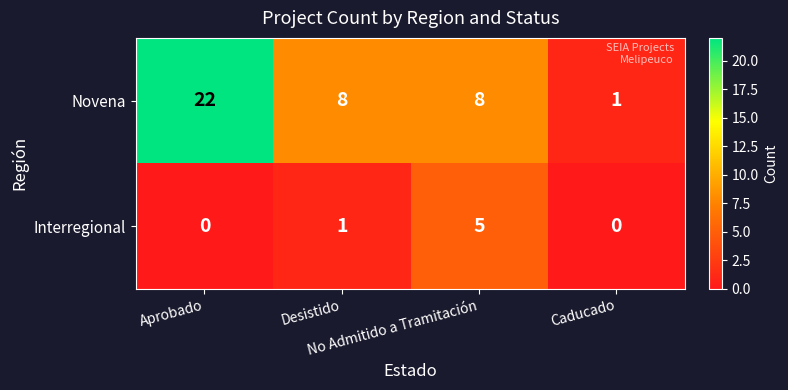

Which series has the largest range (max minus min)?

Novena